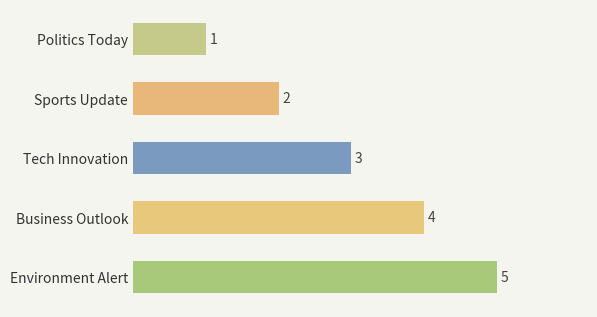

At which label is the value closest to 3?

Tech Innovation